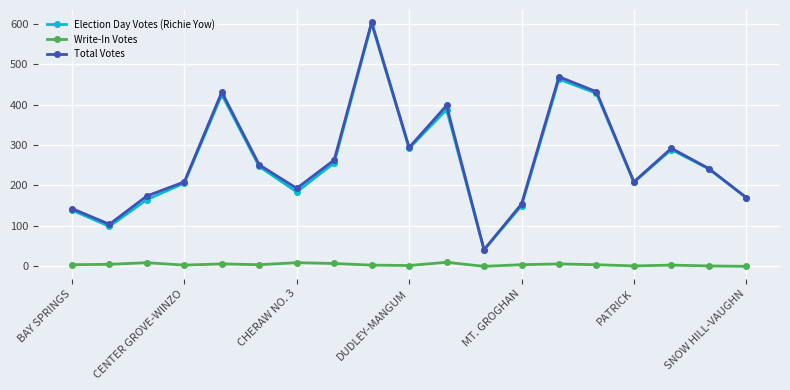

What are all the series names shown in the legend?

Election Day Votes (Richie Yow), Write-In Votes, Total Votes